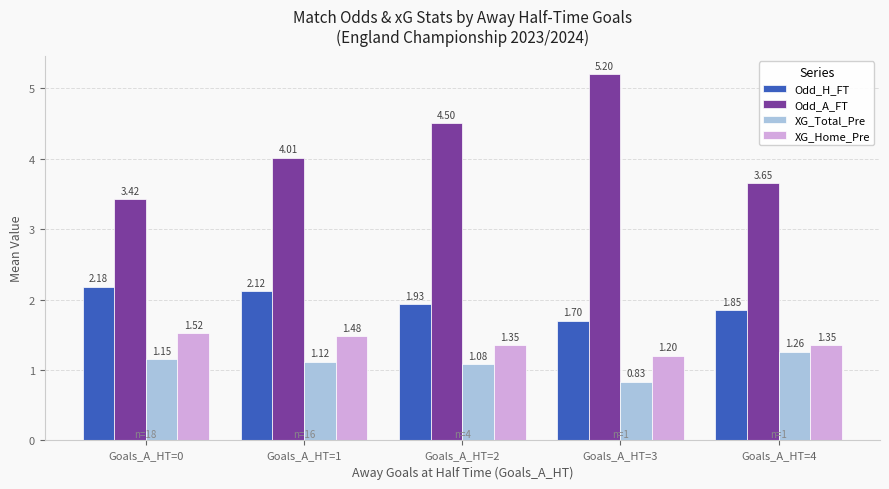

What are all the series names shown in the legend?

Odd_H_FT, Odd_A_FT, XG_Total_Pre, XG_Home_Pre